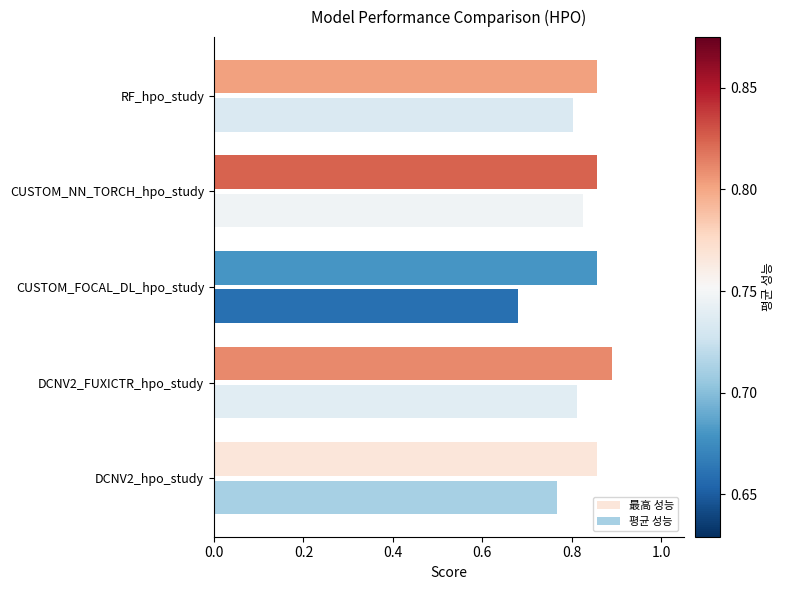

Which series has the widest spread of values?

평균 성능